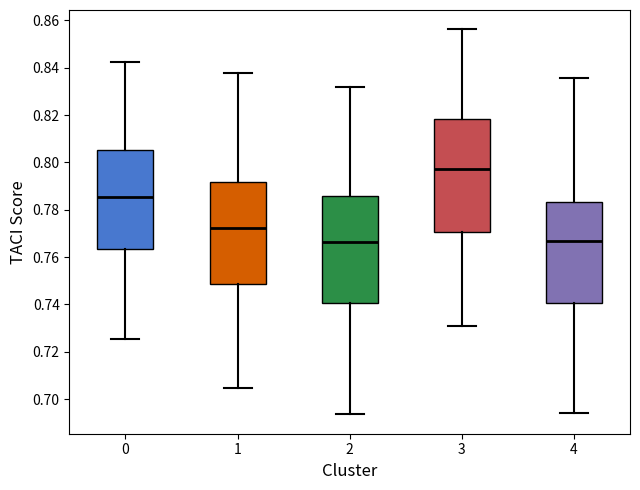

Reading left to right, transcribe this box plot: for each box, give where its median line is, the range the box spans, and where its two whiskers end, as read against the y-axis. The values are not printed on the chart, so give them approximately, as read against the axis.

0: median 0.786, box 0.764 to 0.806, whiskers 0.726 to 0.842
1: median 0.772, box 0.748 to 0.792, whiskers 0.704 to 0.838
2: median 0.766, box 0.740 to 0.786, whiskers 0.694 to 0.832
3: median 0.798, box 0.770 to 0.818, whiskers 0.730 to 0.856
4: median 0.766, box 0.740 to 0.784, whiskers 0.694 to 0.836